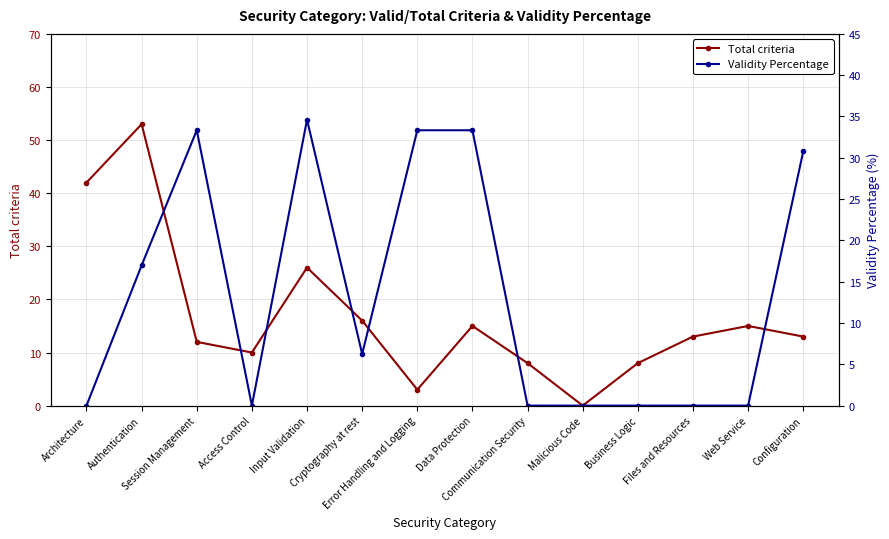

Reading left to right, list all the values displayed in this chart.

Total criteria: 42.0	53.0	12.0	10.0	26.0	16.0	3.0	15.0	8.0	0.0	8.0	13.0	15.0	13.0
Validity Percentage: 0.0	17.0	33.3	0.0	34.6	6.2	33.3	33.3	0.0	0.0	0.0	0.0	0.0	30.8